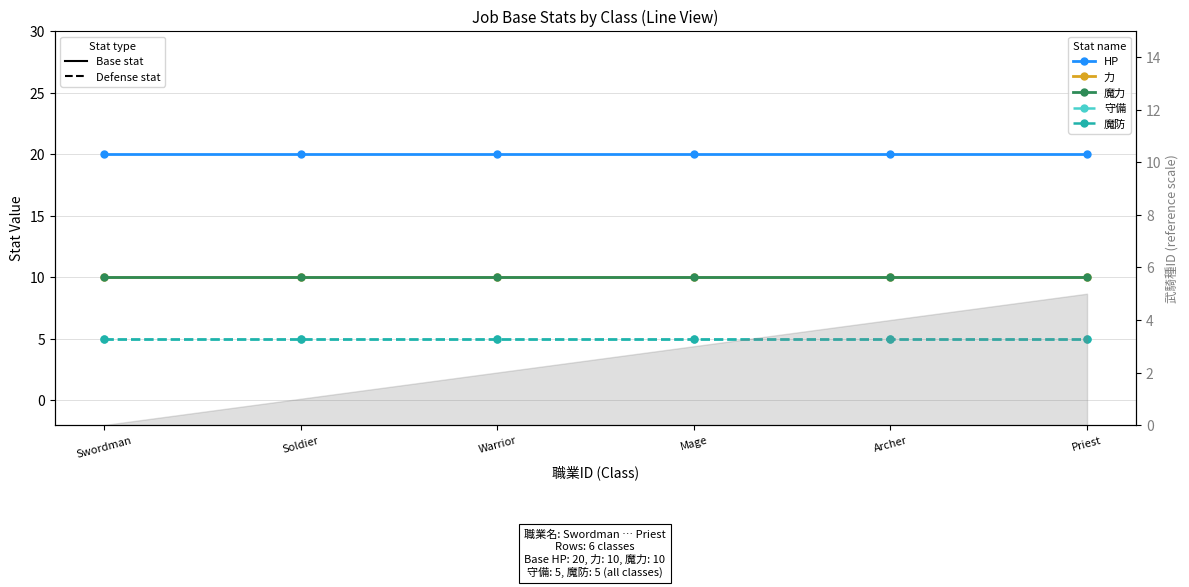

What is the sum of all 魔力 values?

60